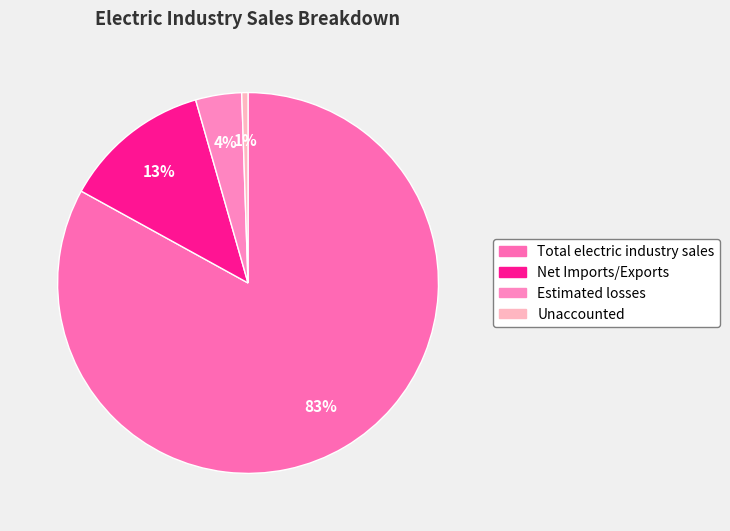

To the nearest percent, what is the difference between the largest and smallest slice percentages?

82%